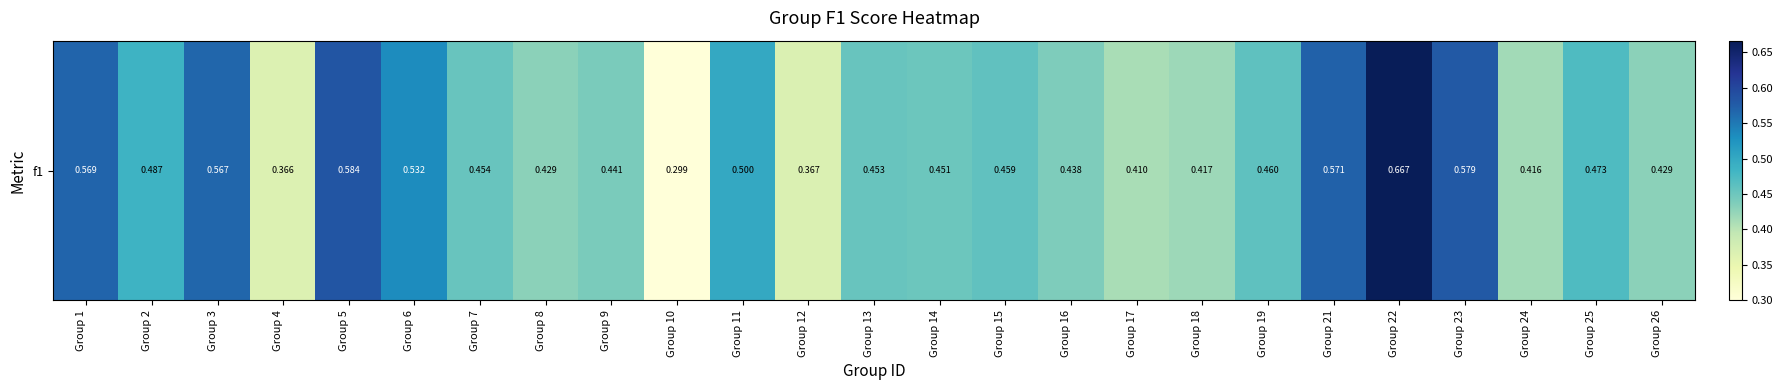

What value does the data have at Group 1?

0.6